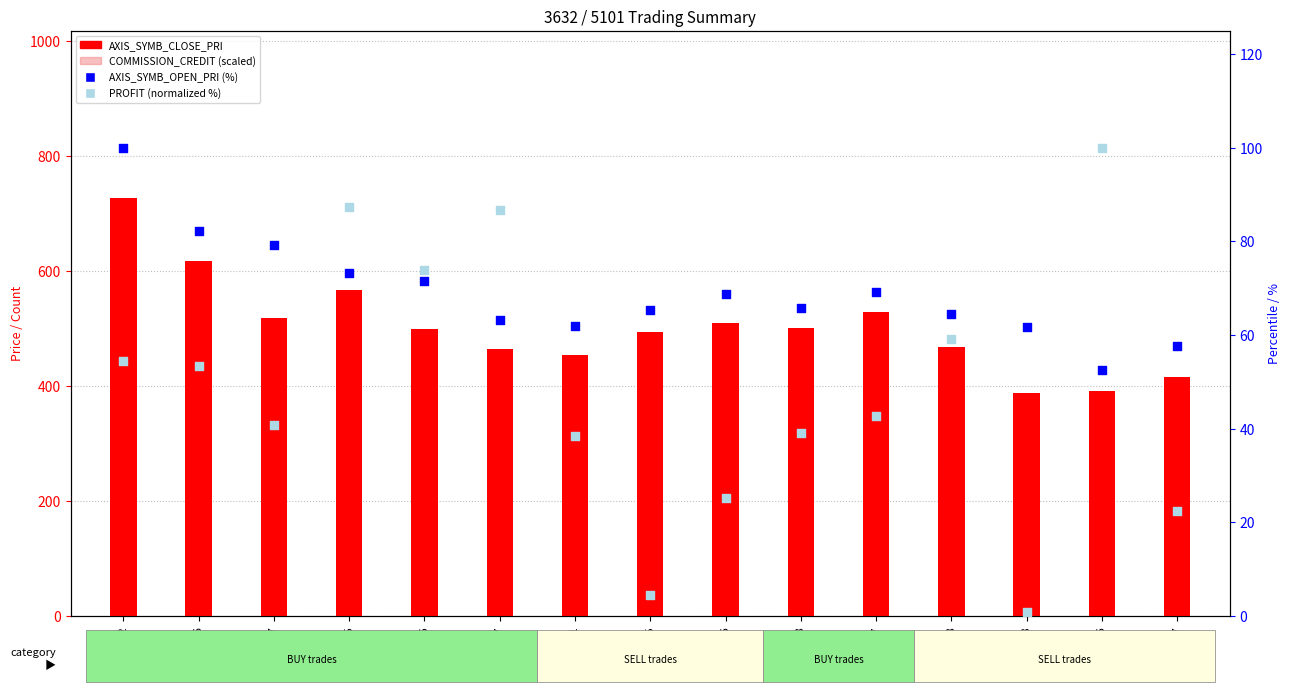

What are all the series names shown in the legend?

AXIS_SYMB_CLOSE_PRI, COMMISSION_CREDIT (scaled), AXIS_SYMB_OPEN_PRI (%), PROFIT (normalized %)